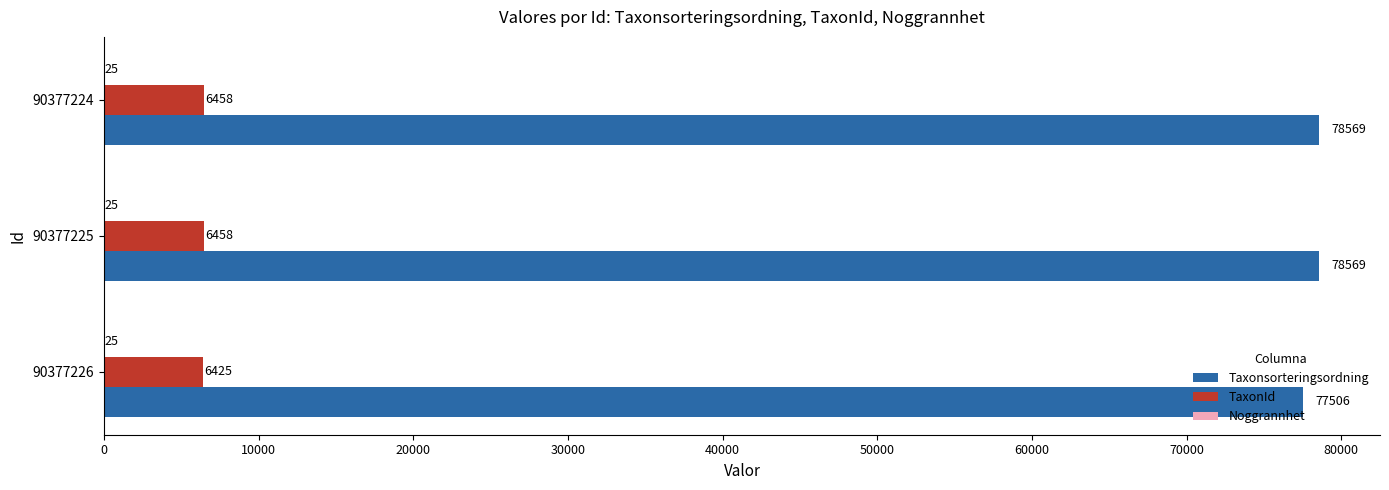

At which label is TaxonId closest to 6441?

90377226